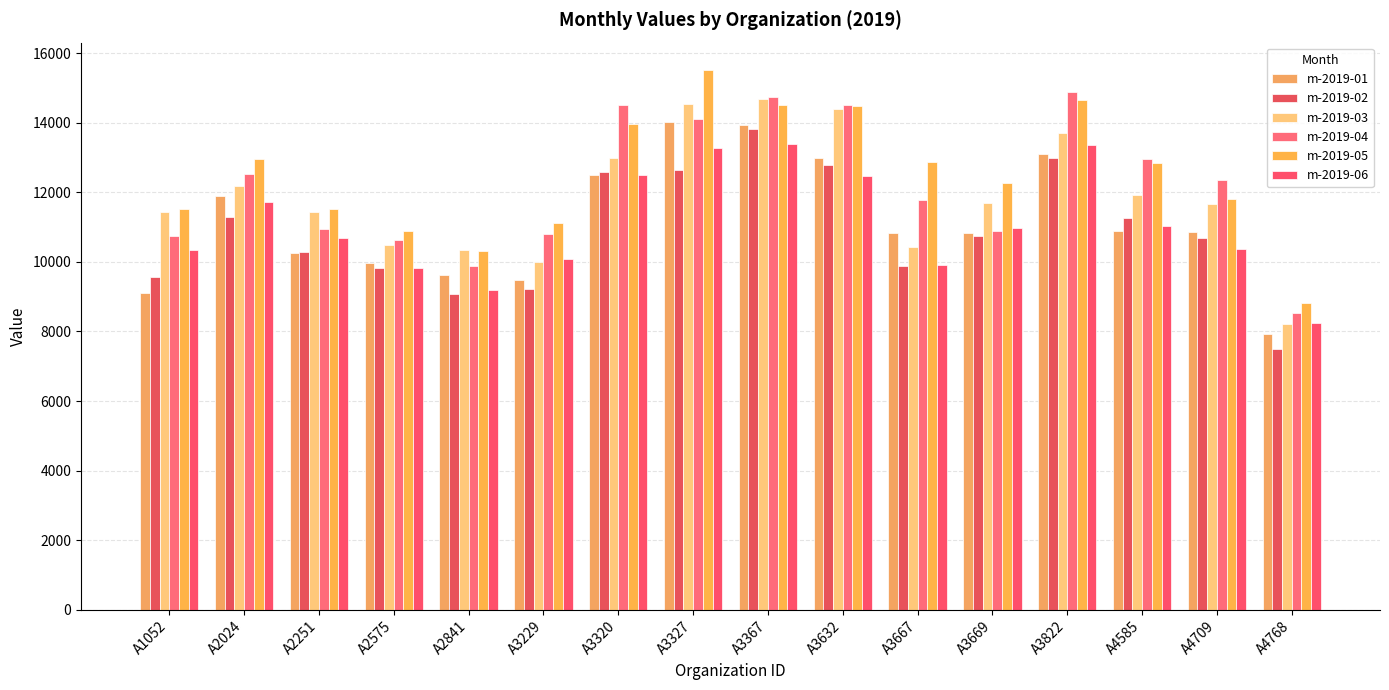

At which label does m-2019-05 first exceed 12832?

A2024